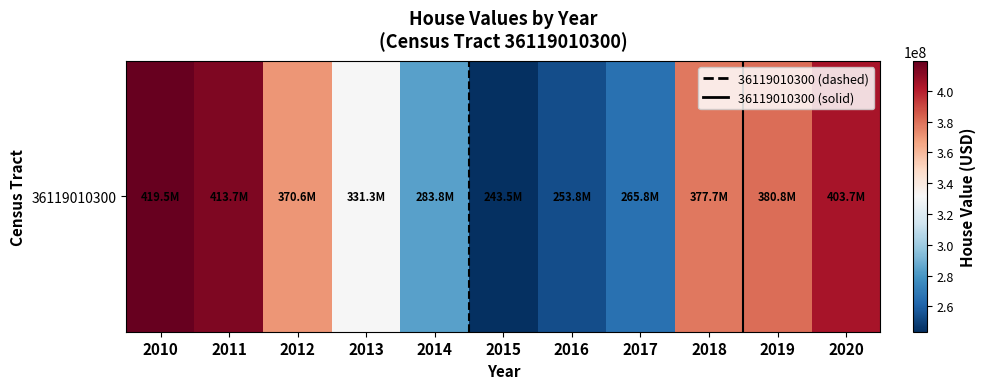

How many values are below 370628700?

5